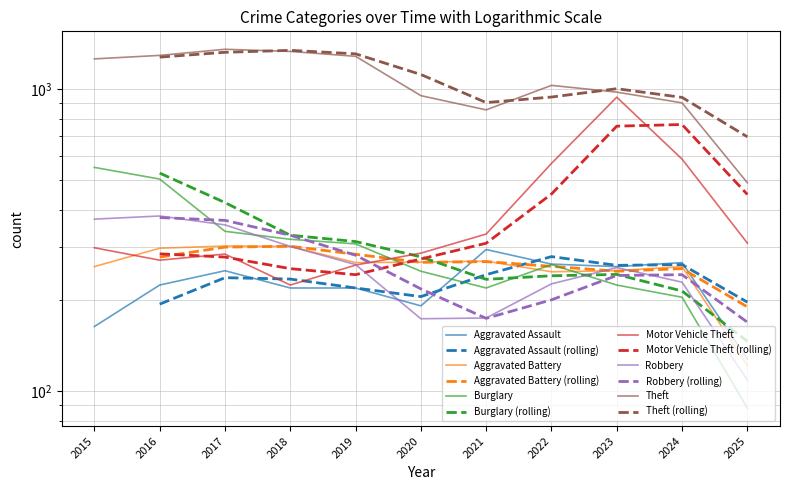

Rank the categories by Robbery value from lowest to highest.

2025, 2020, 2021, 2022, 2024, 2023, 2019, 2018, 2017, 2015, 2016